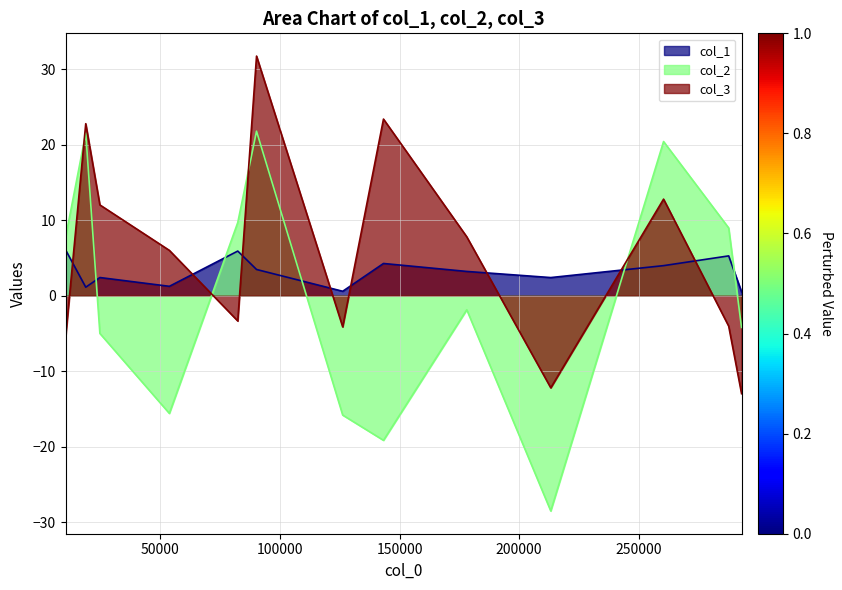

Which series ends up on top after the final intersection of col_2 and col_1?

col_1